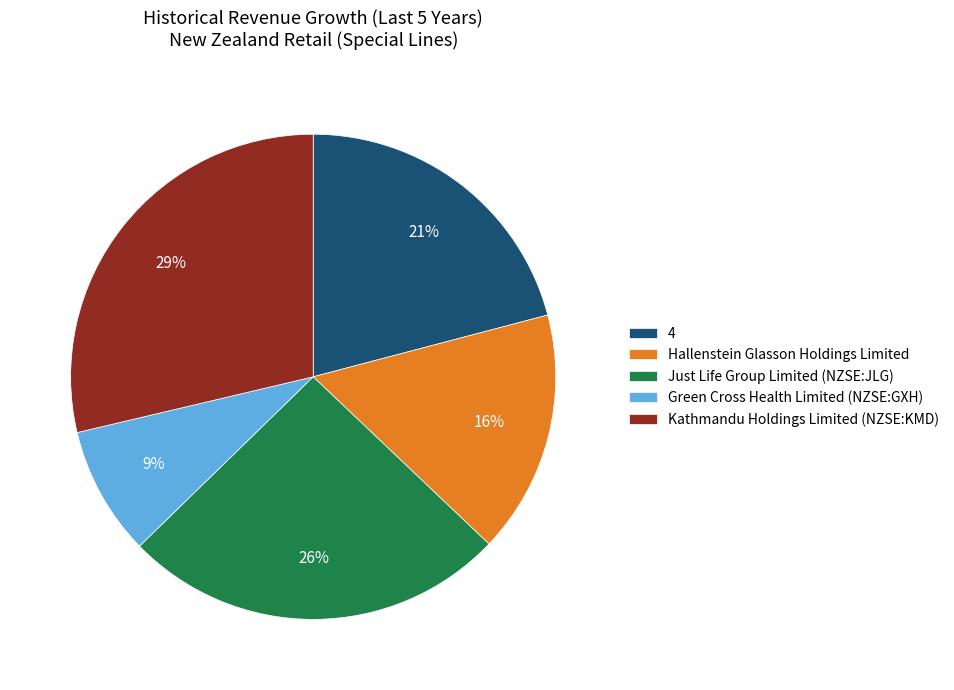

What is the smallest slice in the pie chart?

Green Cross Health Limited (NZSE:GXH)